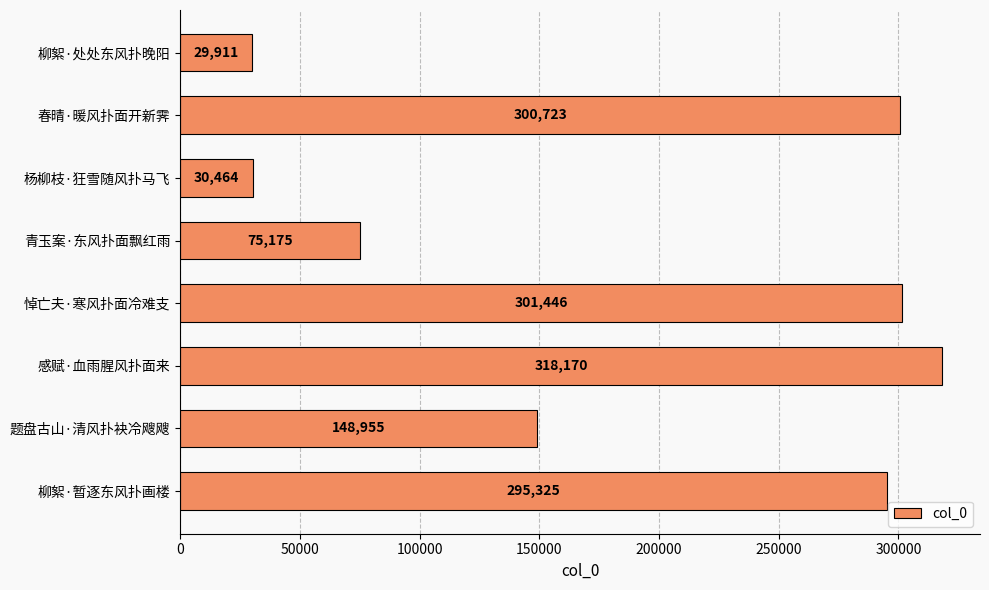

At which label is the value closest to 174040?

题盘古山·清风扑袂冷飕飕